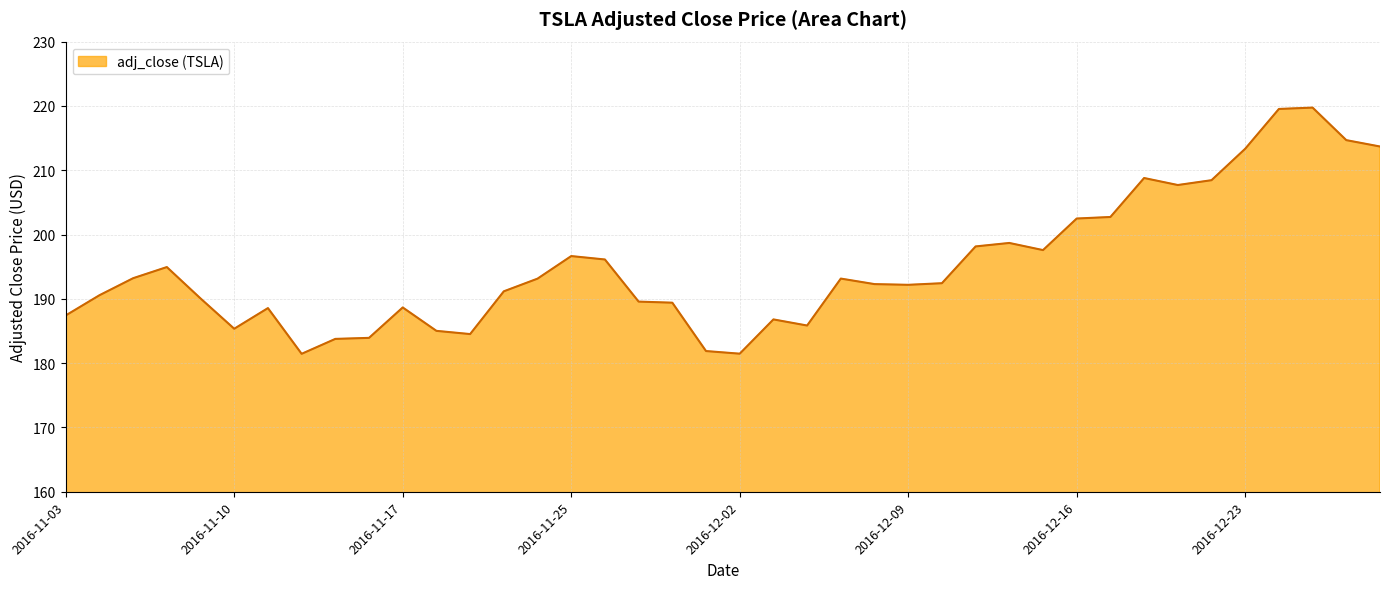

How many lines are shown in the chart?

1